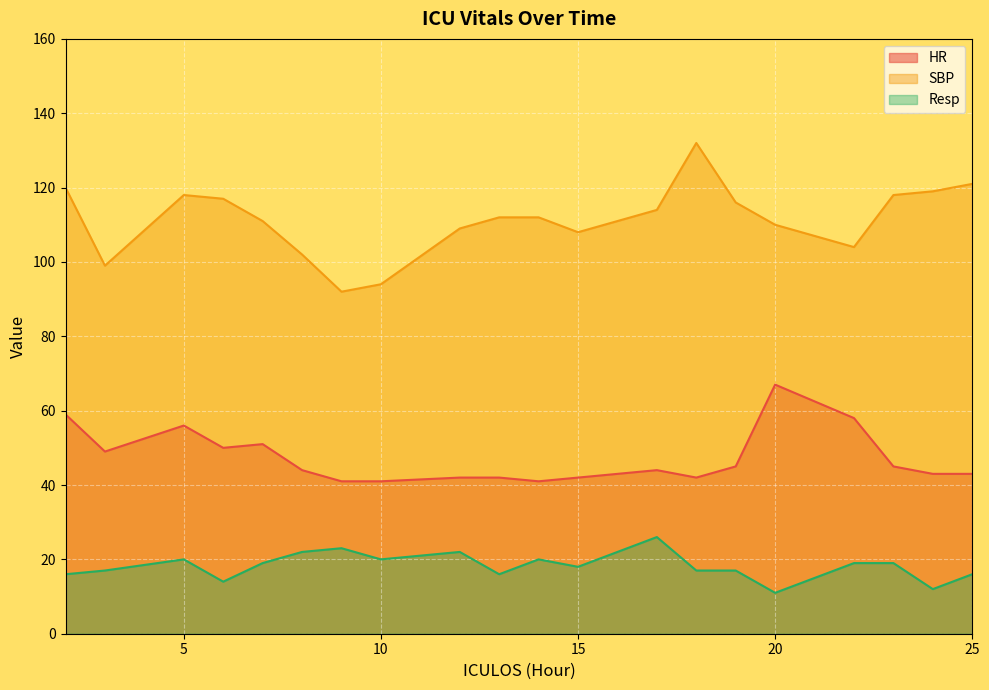

At which category does HR reach its first local peak?

5